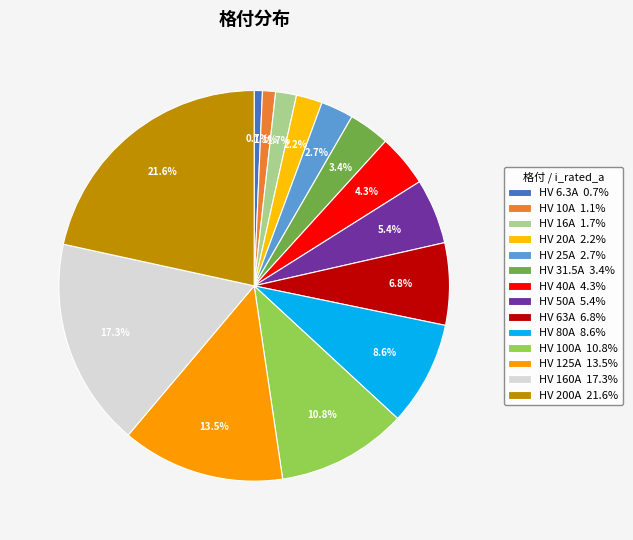

How many slices are in this pie chart?

14